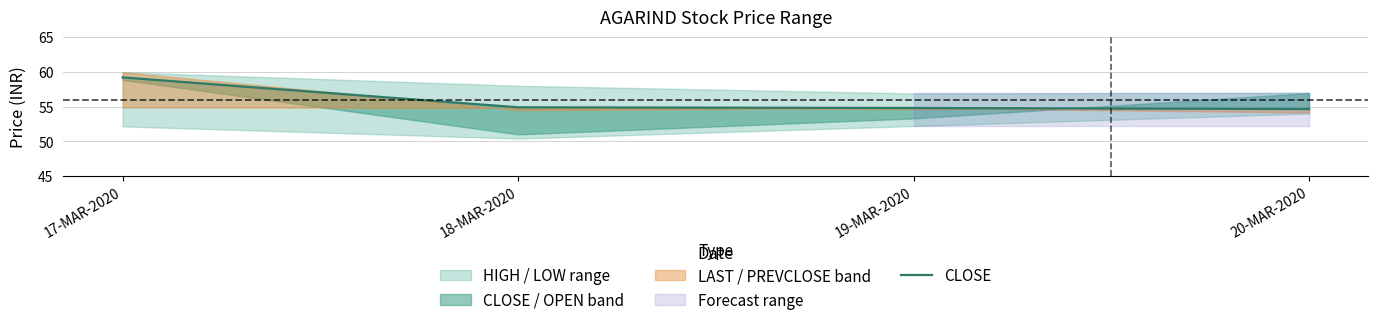

What is the label of the 1st point from the left?

17-MAR-2020